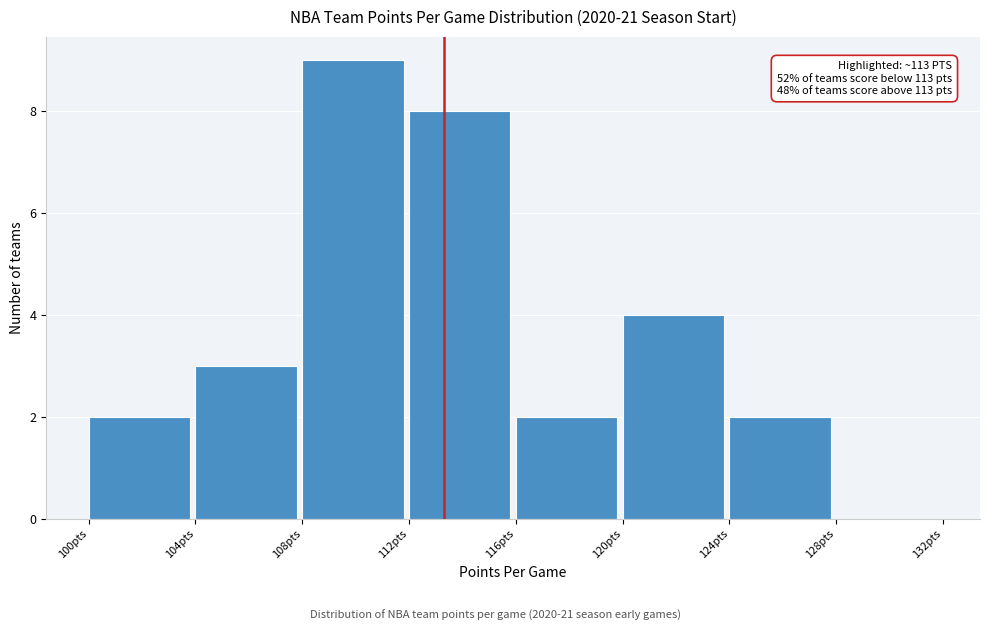

Which range on the x-axis has the tallest bar?

108 to 112